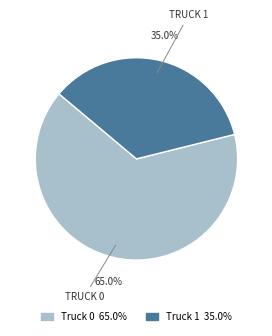

Count the number of slices in the pie.

2